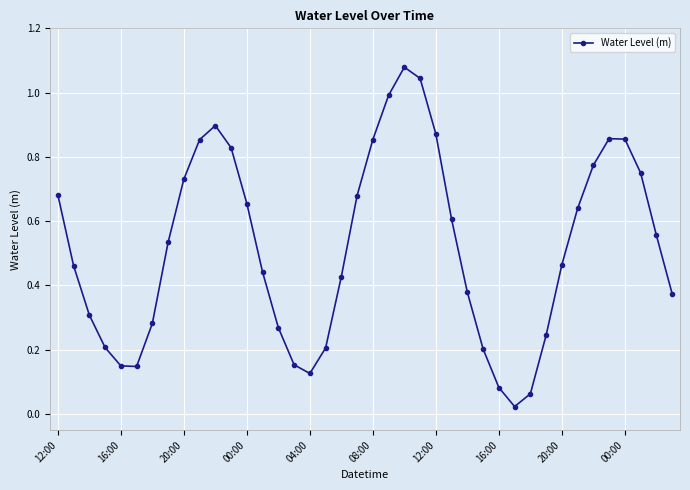

How many interior local peaks (higher than both neighbors) does the data have?

3